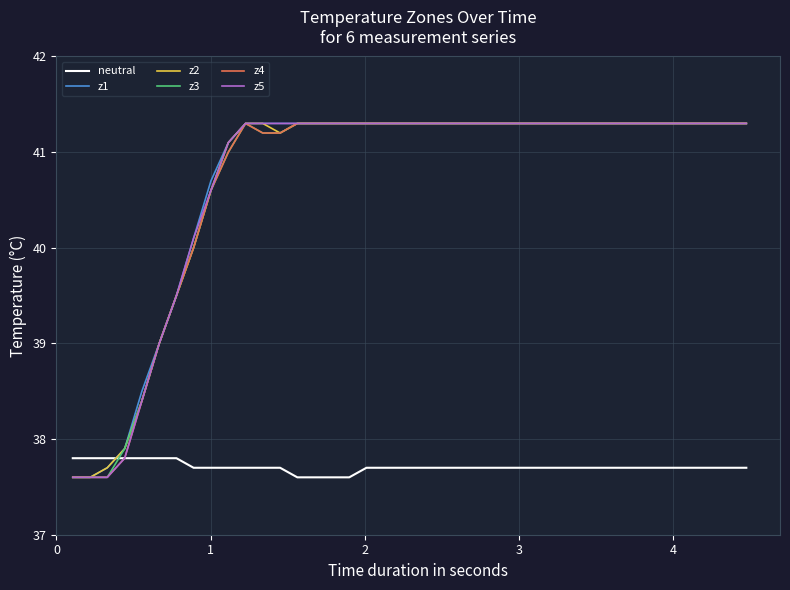

What is the lowest value of the z1 series?

37.6